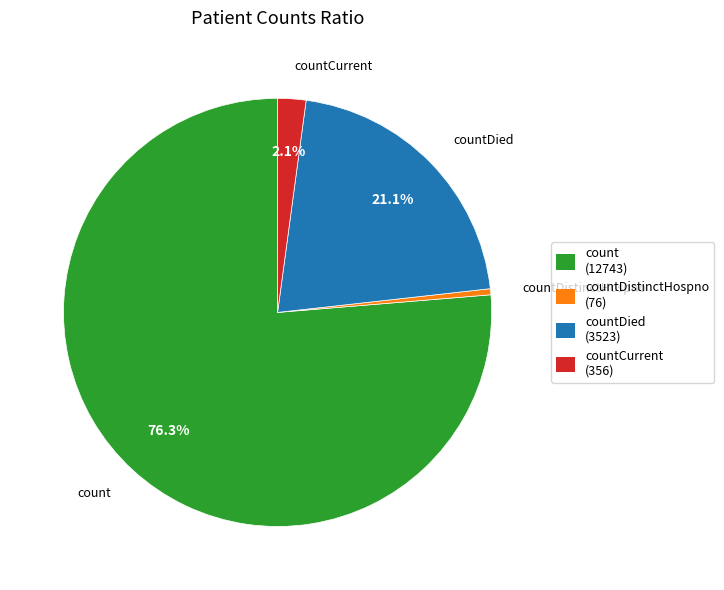

Is countCurrent (356) the majority of the pie?

No